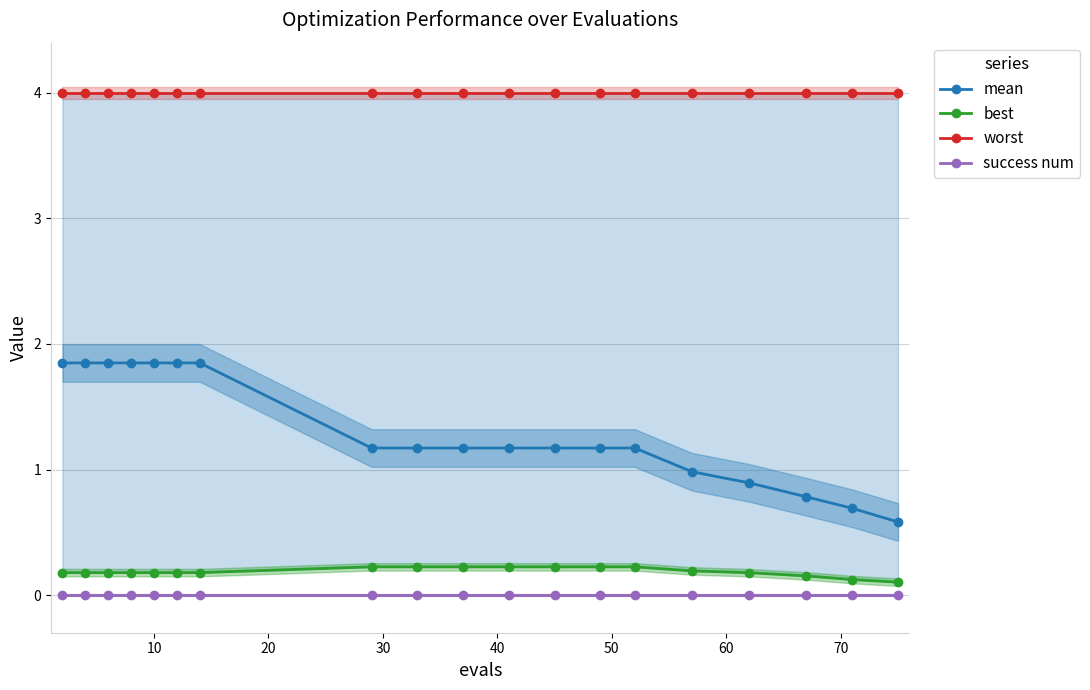

Rank the series by their maximum value, from highest to lowest.

worst, mean, best, success num